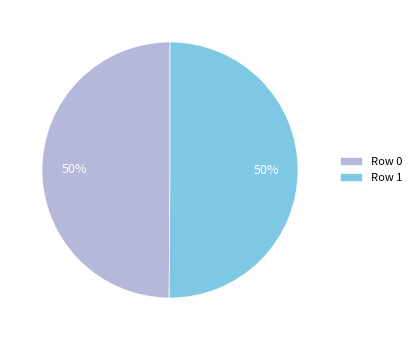

What percentage is the Row 1 slice, to the nearest percent?

50%